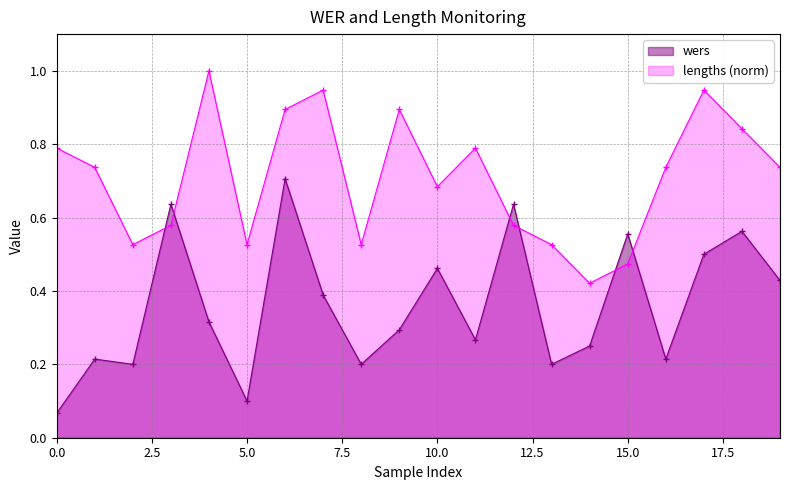

In wers, how many points are higher than both neighbors (excluding endpoints)?

7